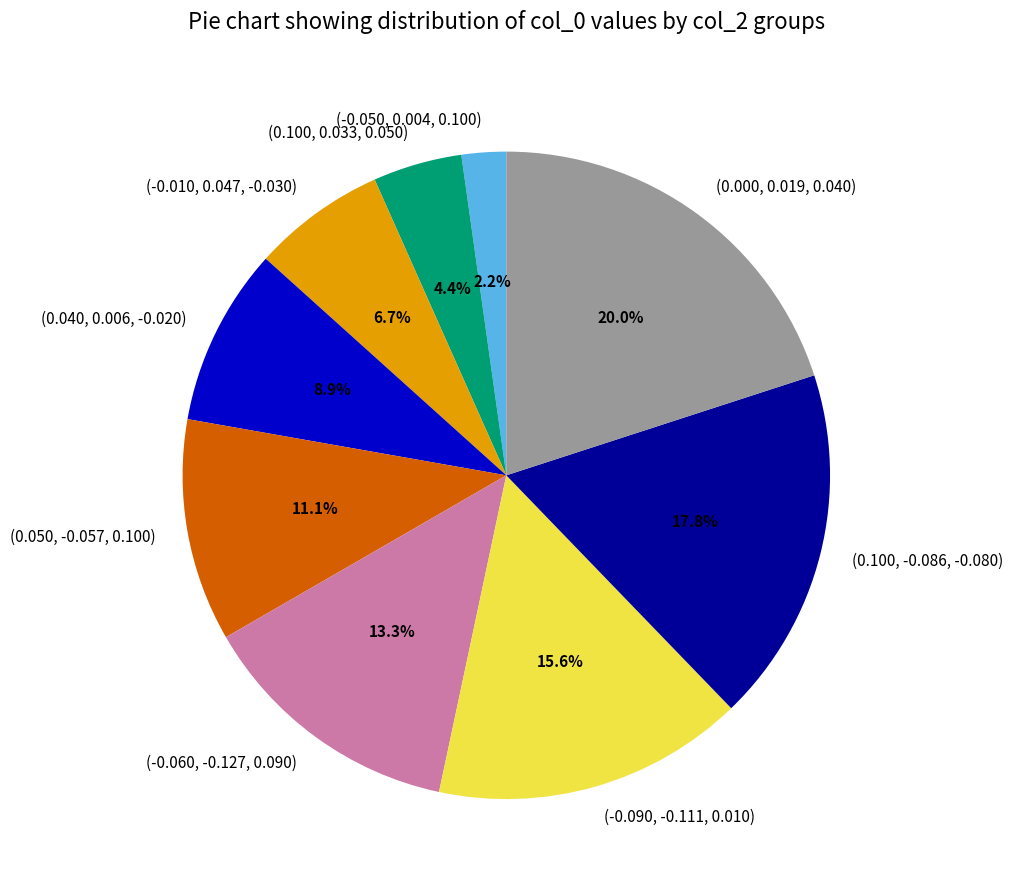

Which slice is the largest?

(0.000, 0.019, 0.040)